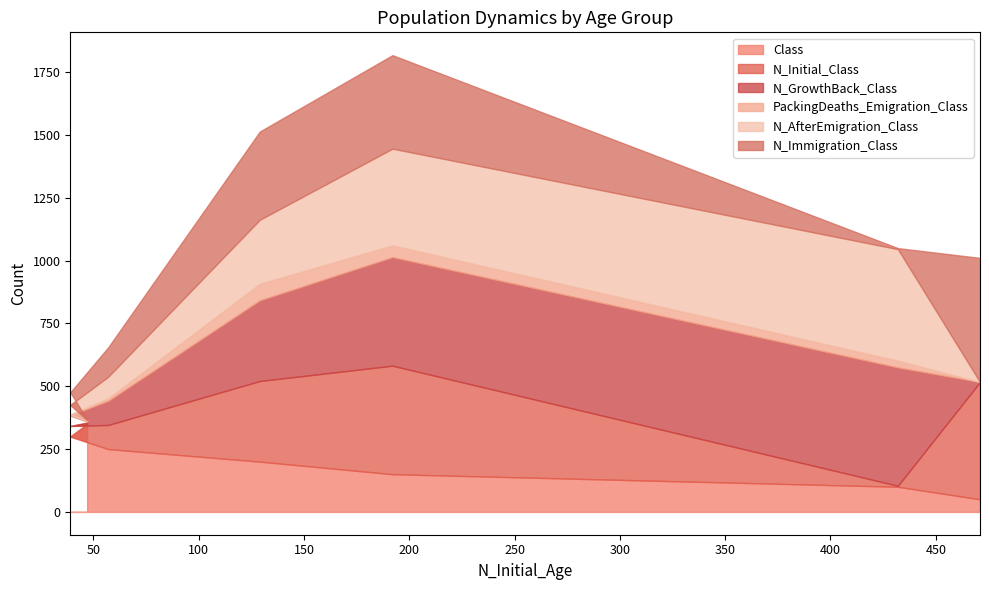

What is the sum of all N_AfterEmigration_Class values?

1213